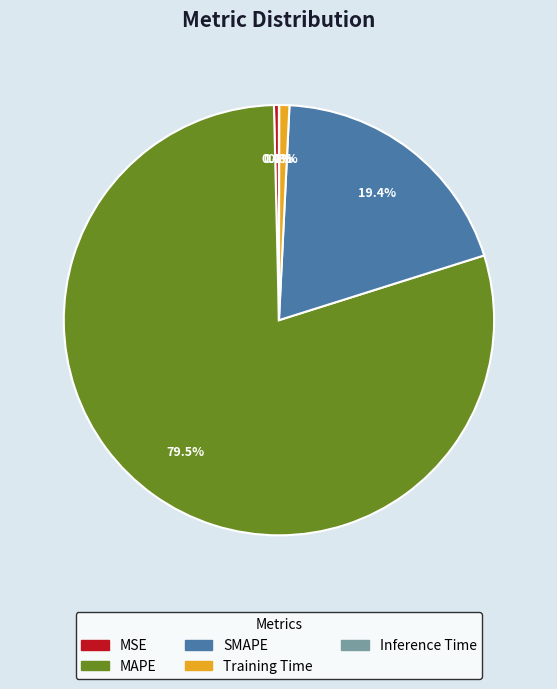

How much of the chart is everything except MSE?

99.6%